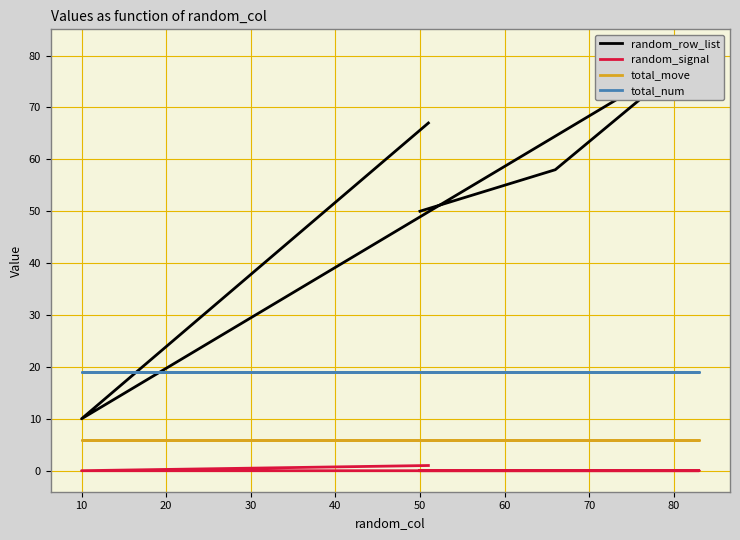

How many lines are shown in the chart?

4